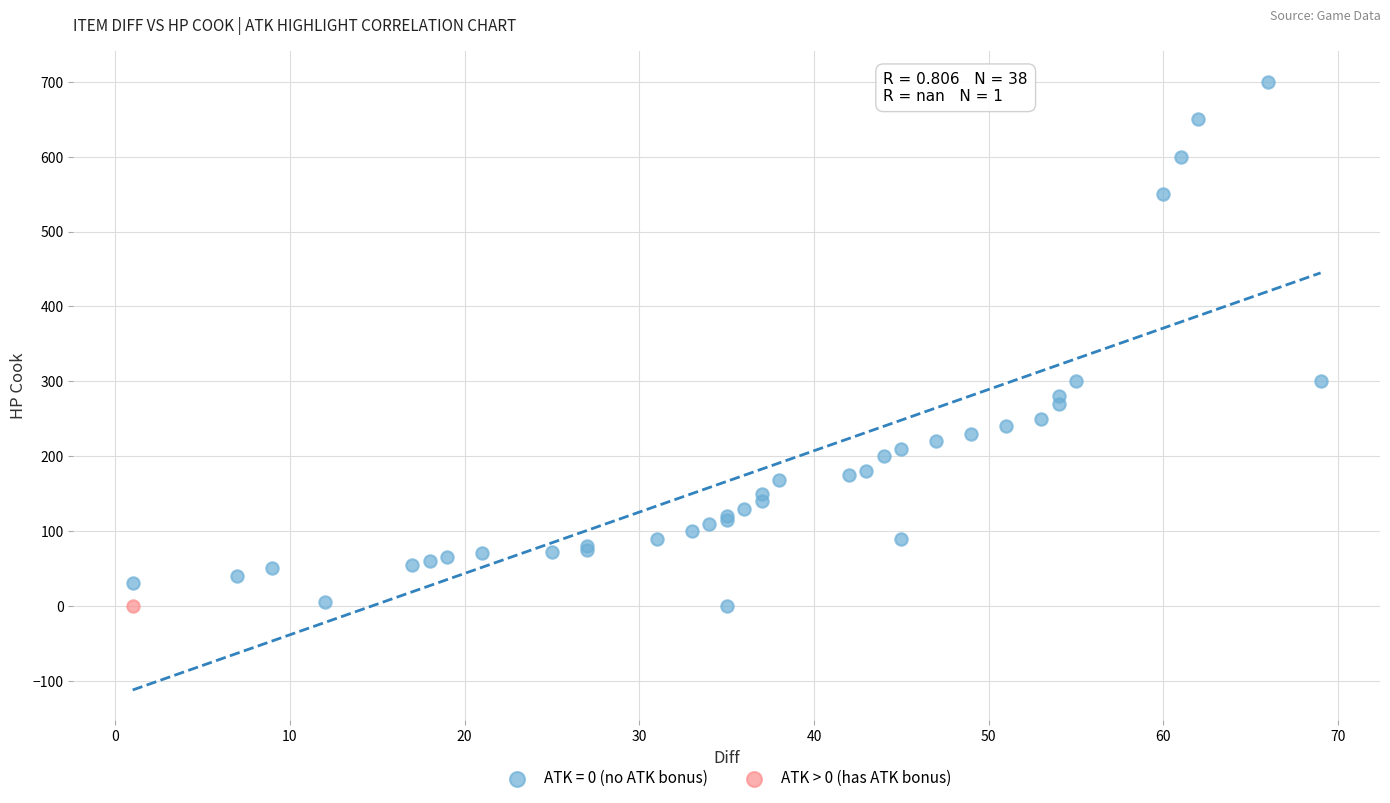

What are all the series names shown in the legend?

ATK = 0 (no ATK bonus), ATK > 0 (has ATK bonus)